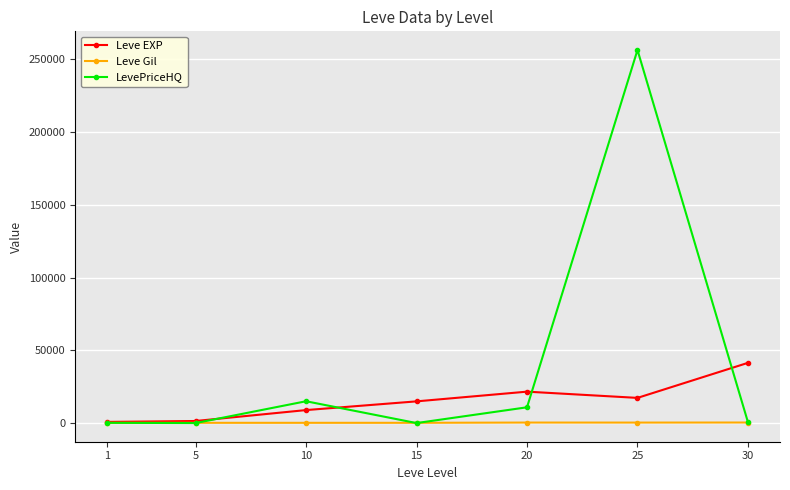

Count the number of data series in this chart.

3